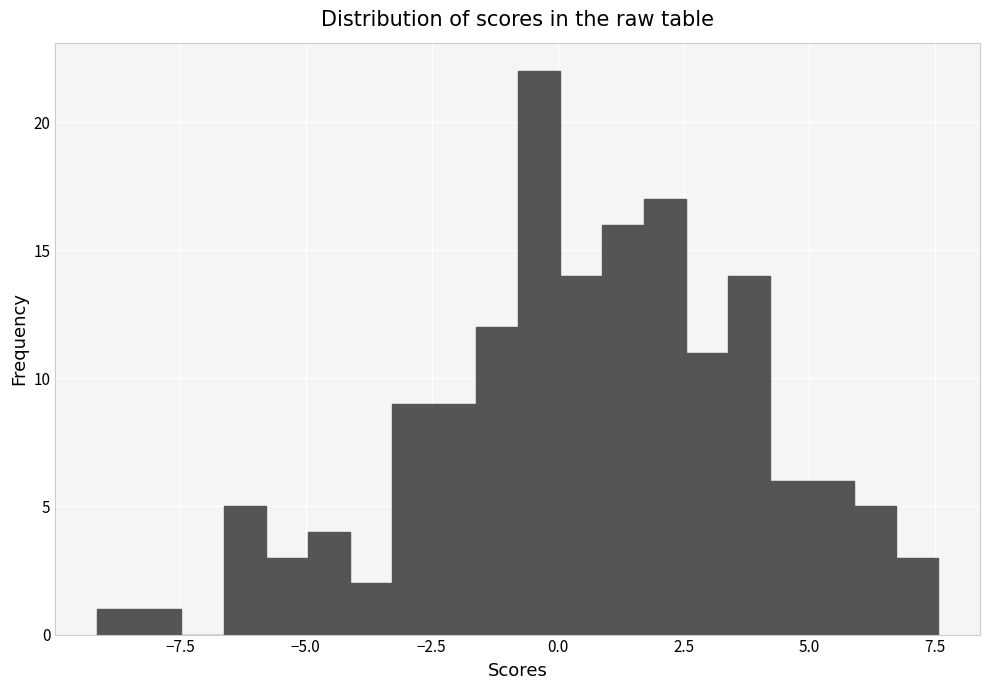

Read against the x-axis, roughly where is the centre of the tallest bar?

-0.5